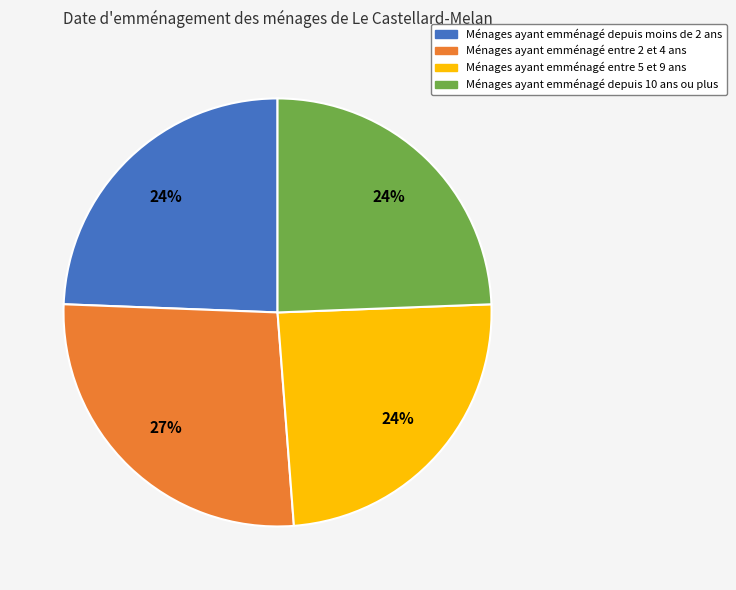

The Ménages ayant emménagé depuis 10 ans ou plus slice represents 24% of the pie. True or false?

True